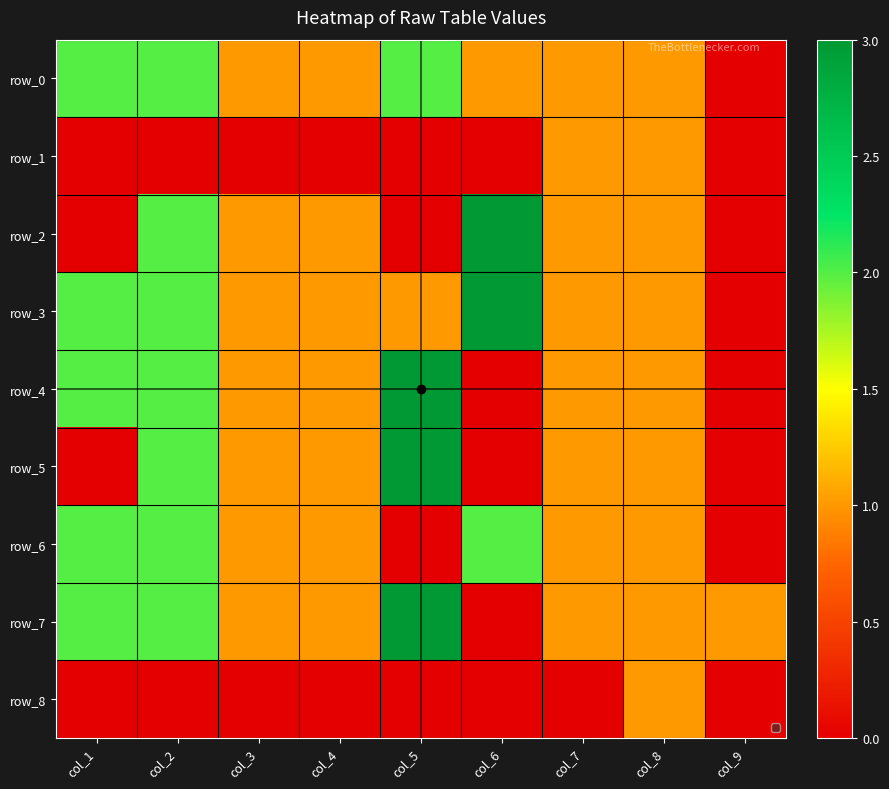

At which category does the chart reach its peak across all series?

col_6